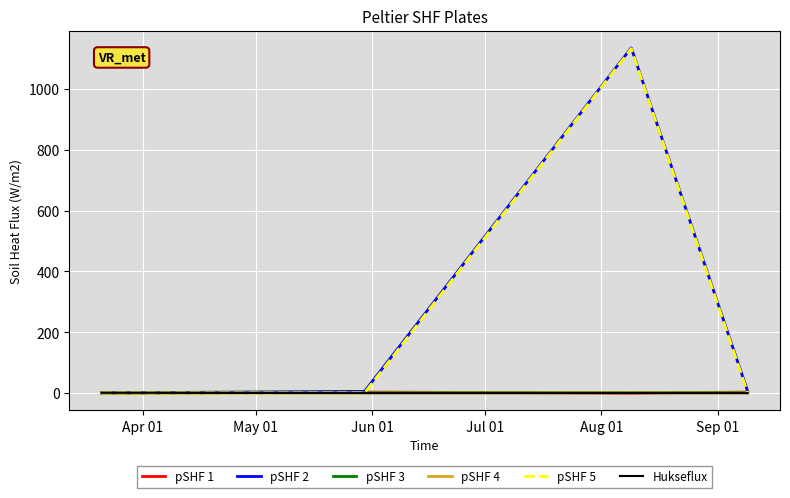

What is the greatest value displayed?

1135.5